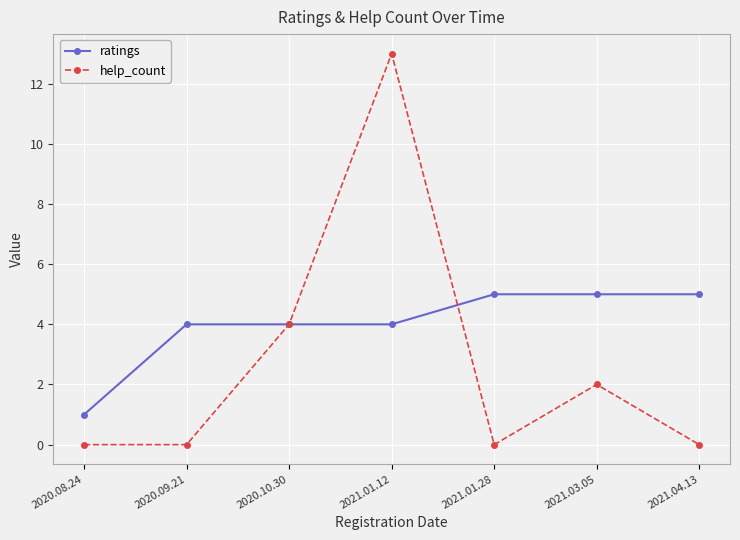

At which category is the sum across all series the highest?

2021.01.12